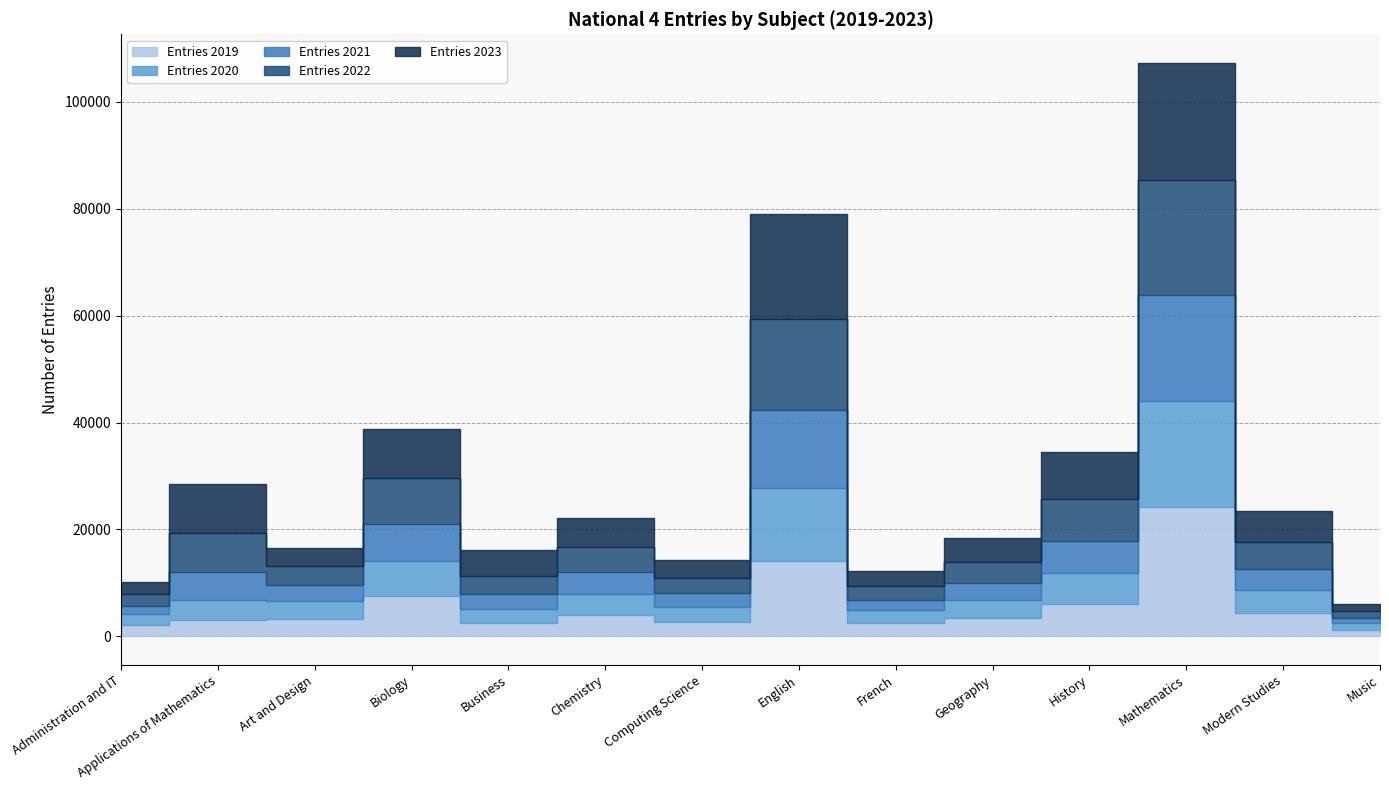

The value of Entries 2020 at Geography is 3405. True or false?

True